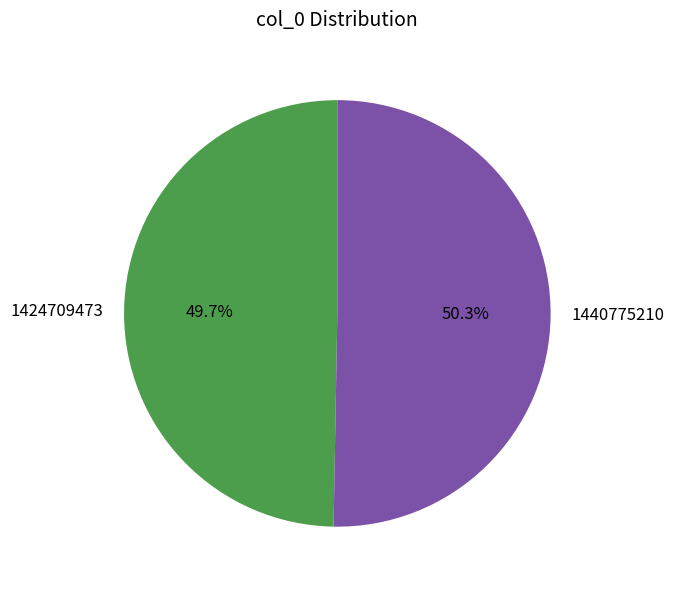

Count the number of slices in the pie.

2